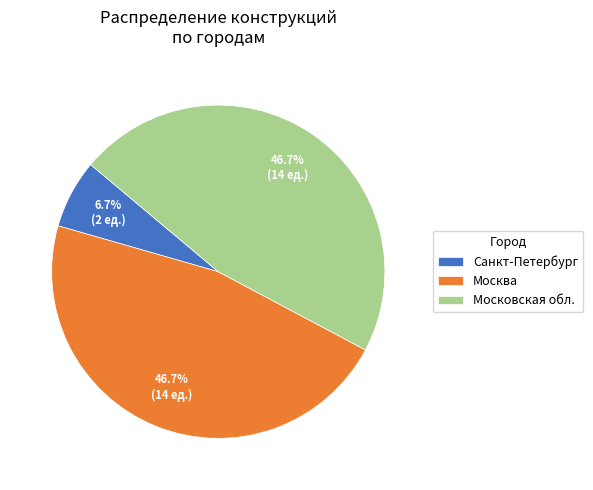

What is the smallest slice in the pie chart?

Санкт-Петербург